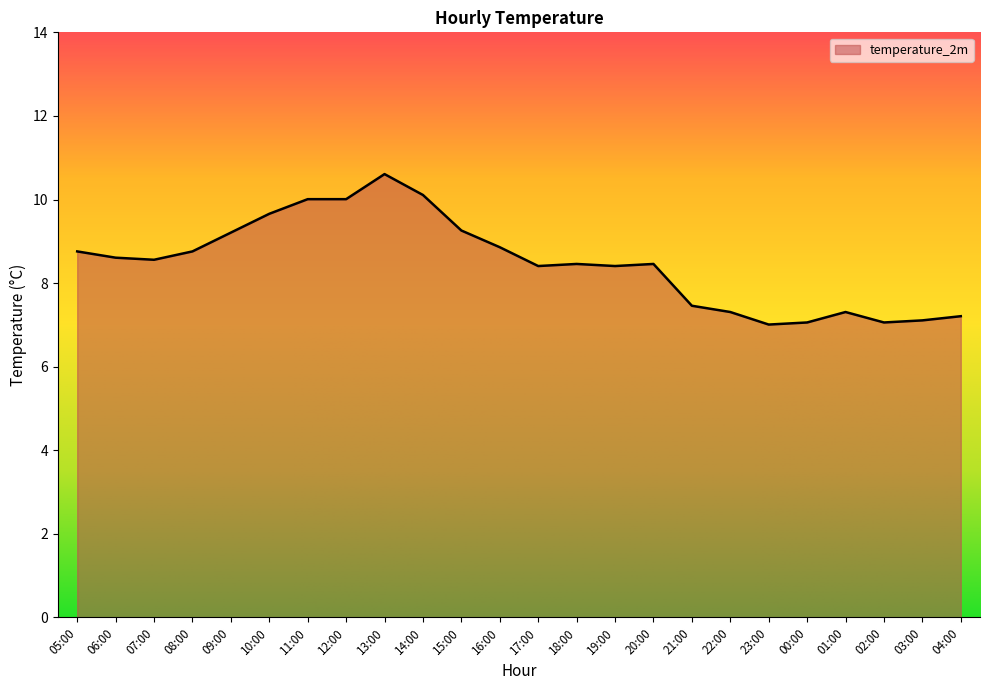

Does the chart have visible grid lines?

No